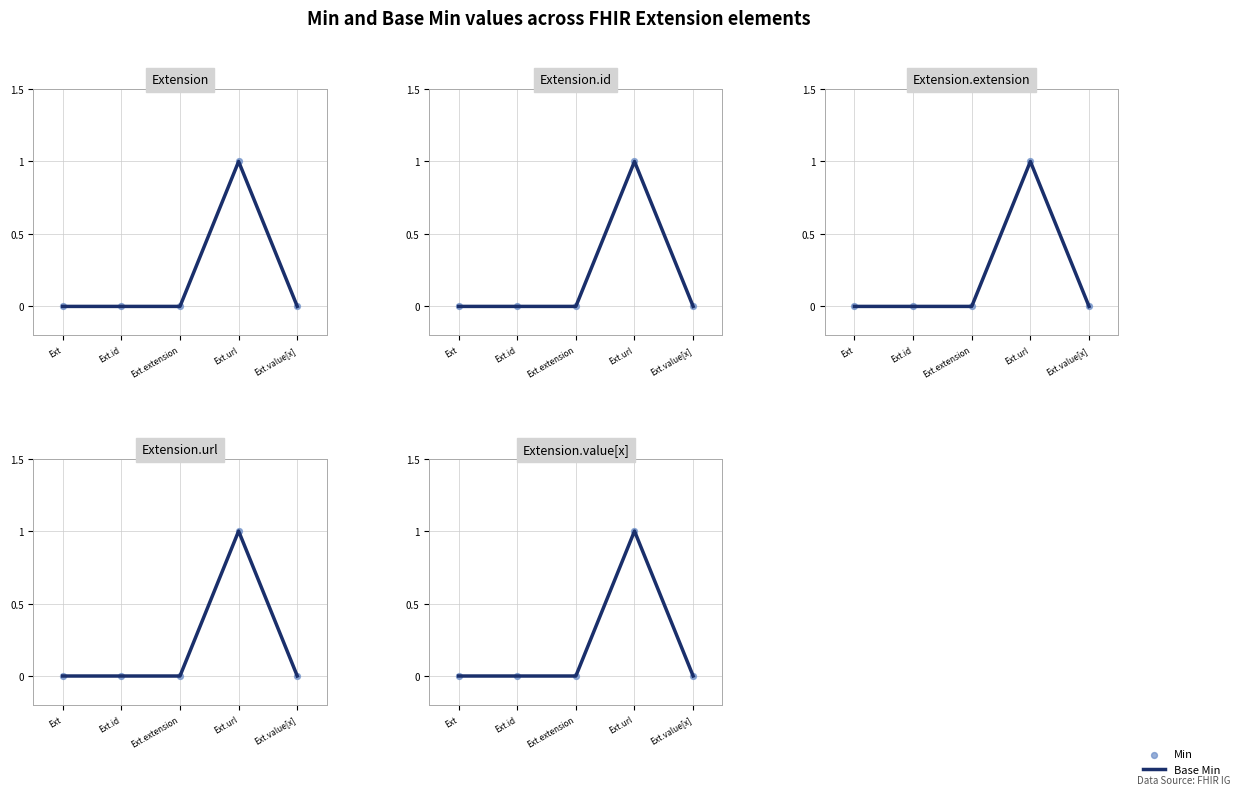

At how many categories does at least one series exceed 0?

1